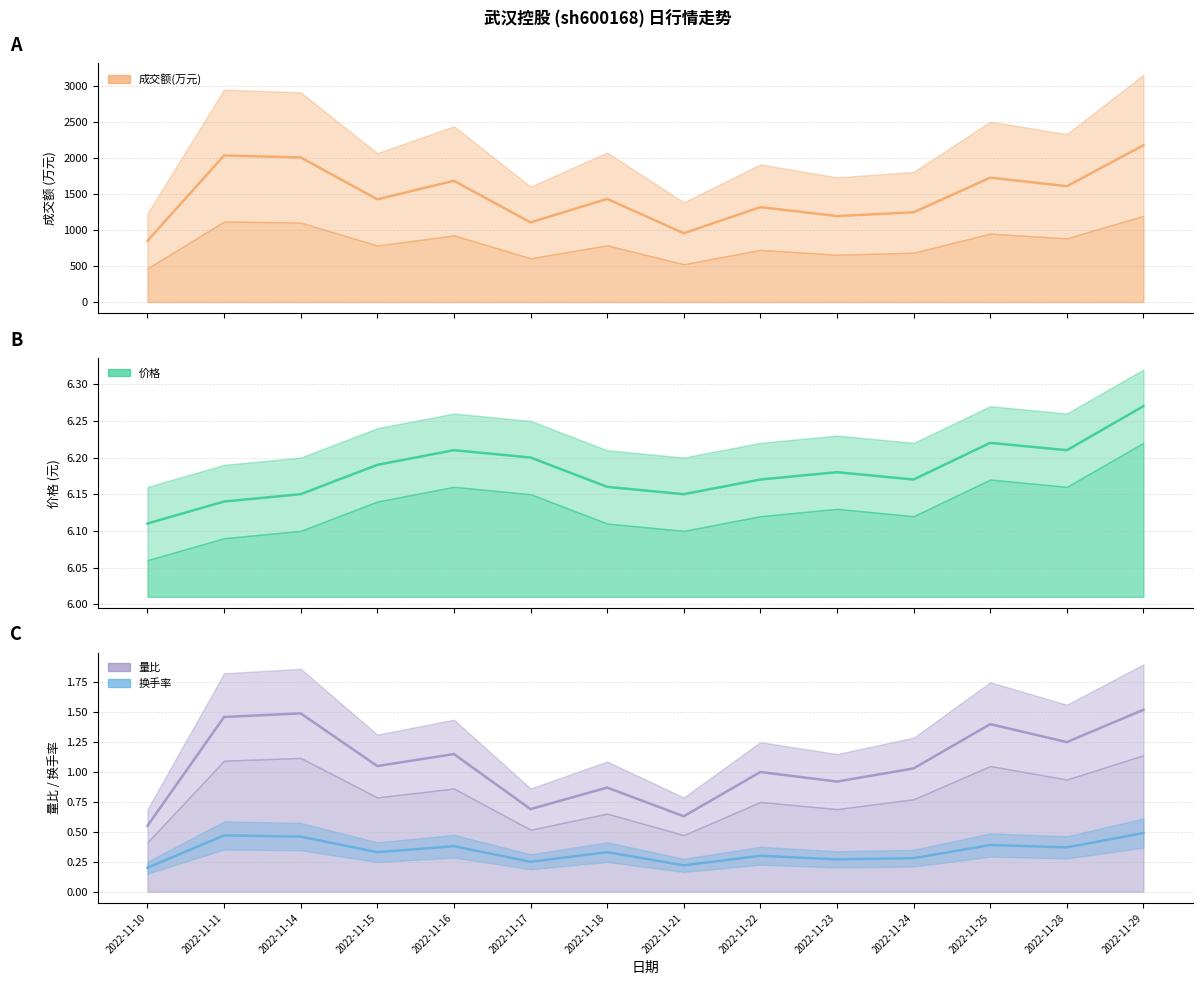

True or false: 价格 and 换手率 intersect in this chart.

False